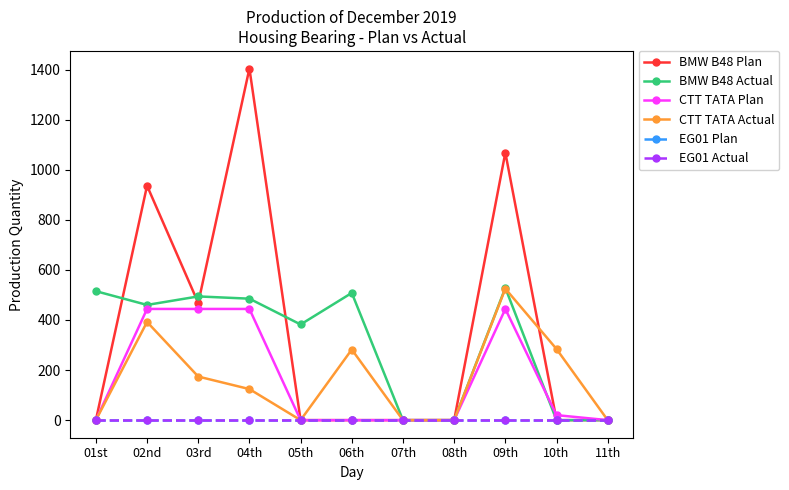

The value of BMW B48 Plan at 01st is 479. True or false?

False